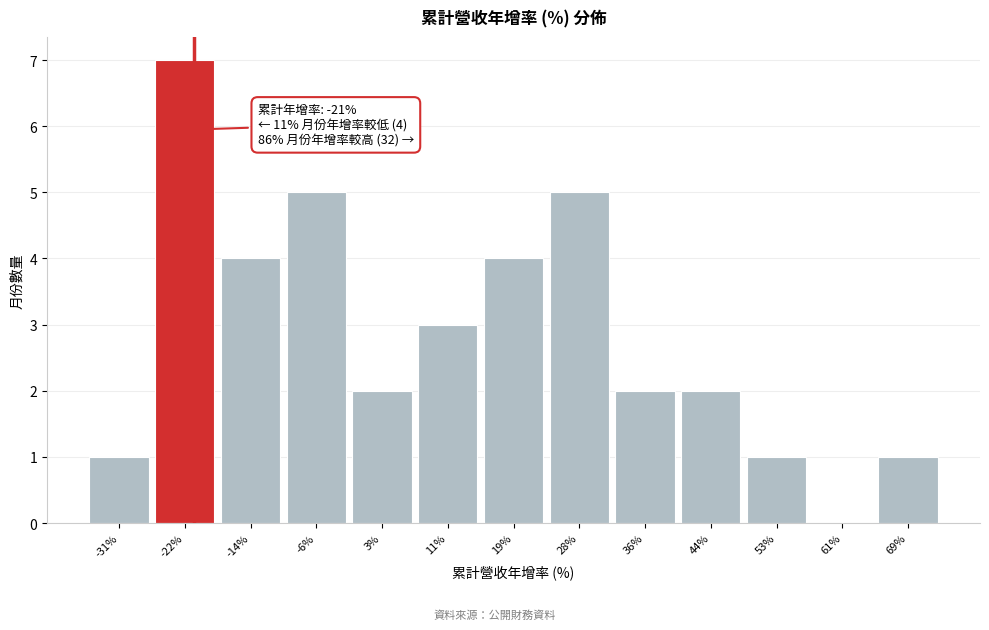

Which range on the x-axis has the tallest bar?

-26 to -18